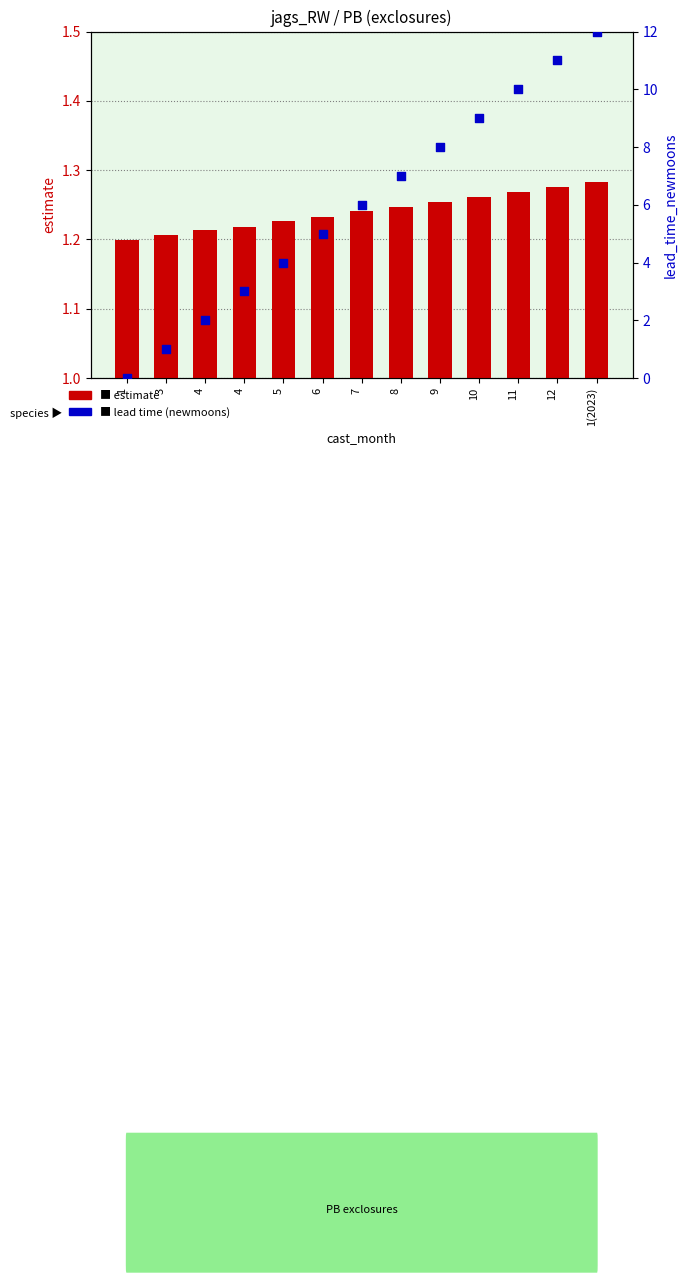

Which series has the largest Y range (max minus min)?

lead_time_newmoons